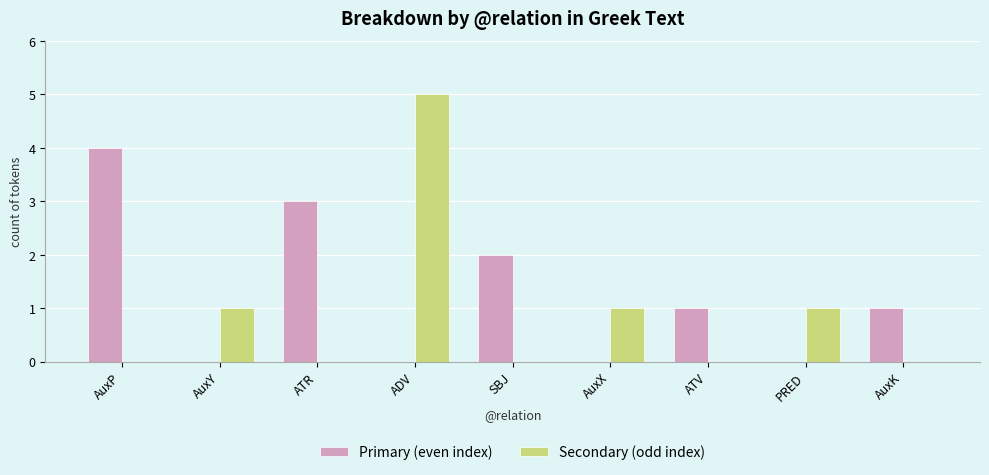

Are the bars horizontal?

No